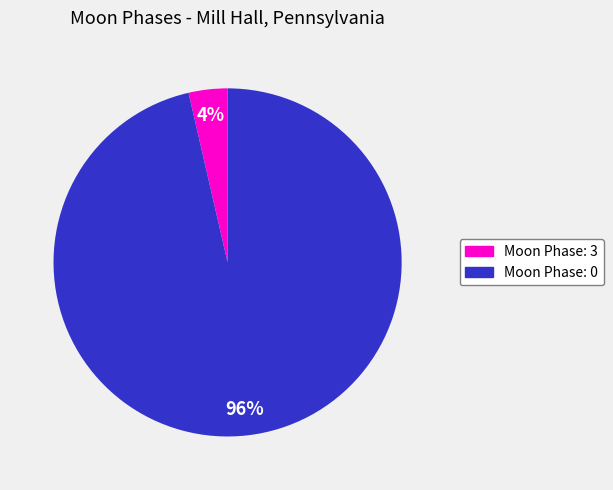

To the nearest percent, what is the average slice percentage?

50%